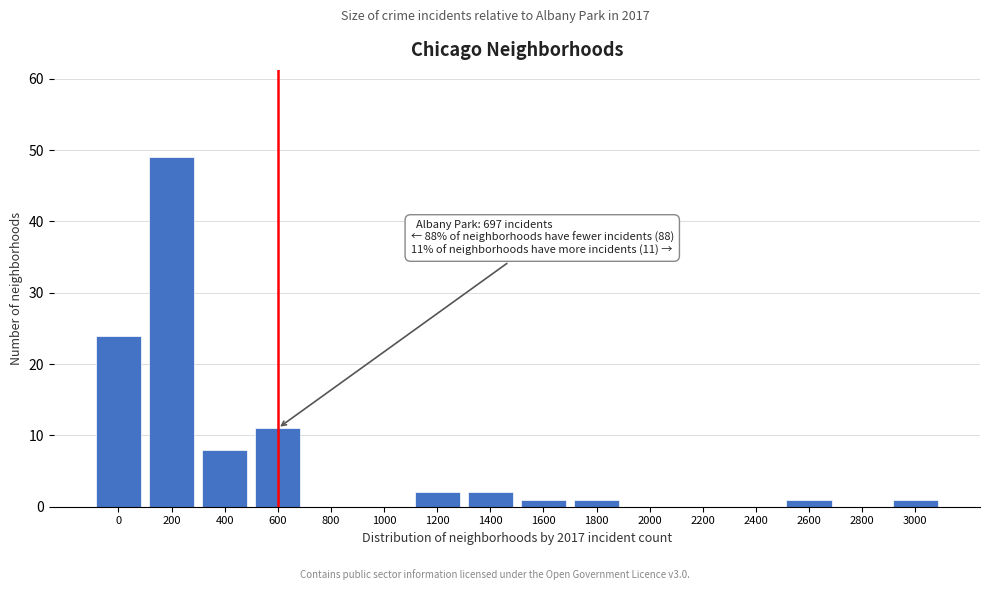

Reading left to right, what are all the values shown in this chart?

0=24	200=49	400=8	600=11	800=0	1000=0	1200=2	1400=2	1600=1	1800=1	2000=0	2200=0	2400=0	2600=1	2800=0	3000=1